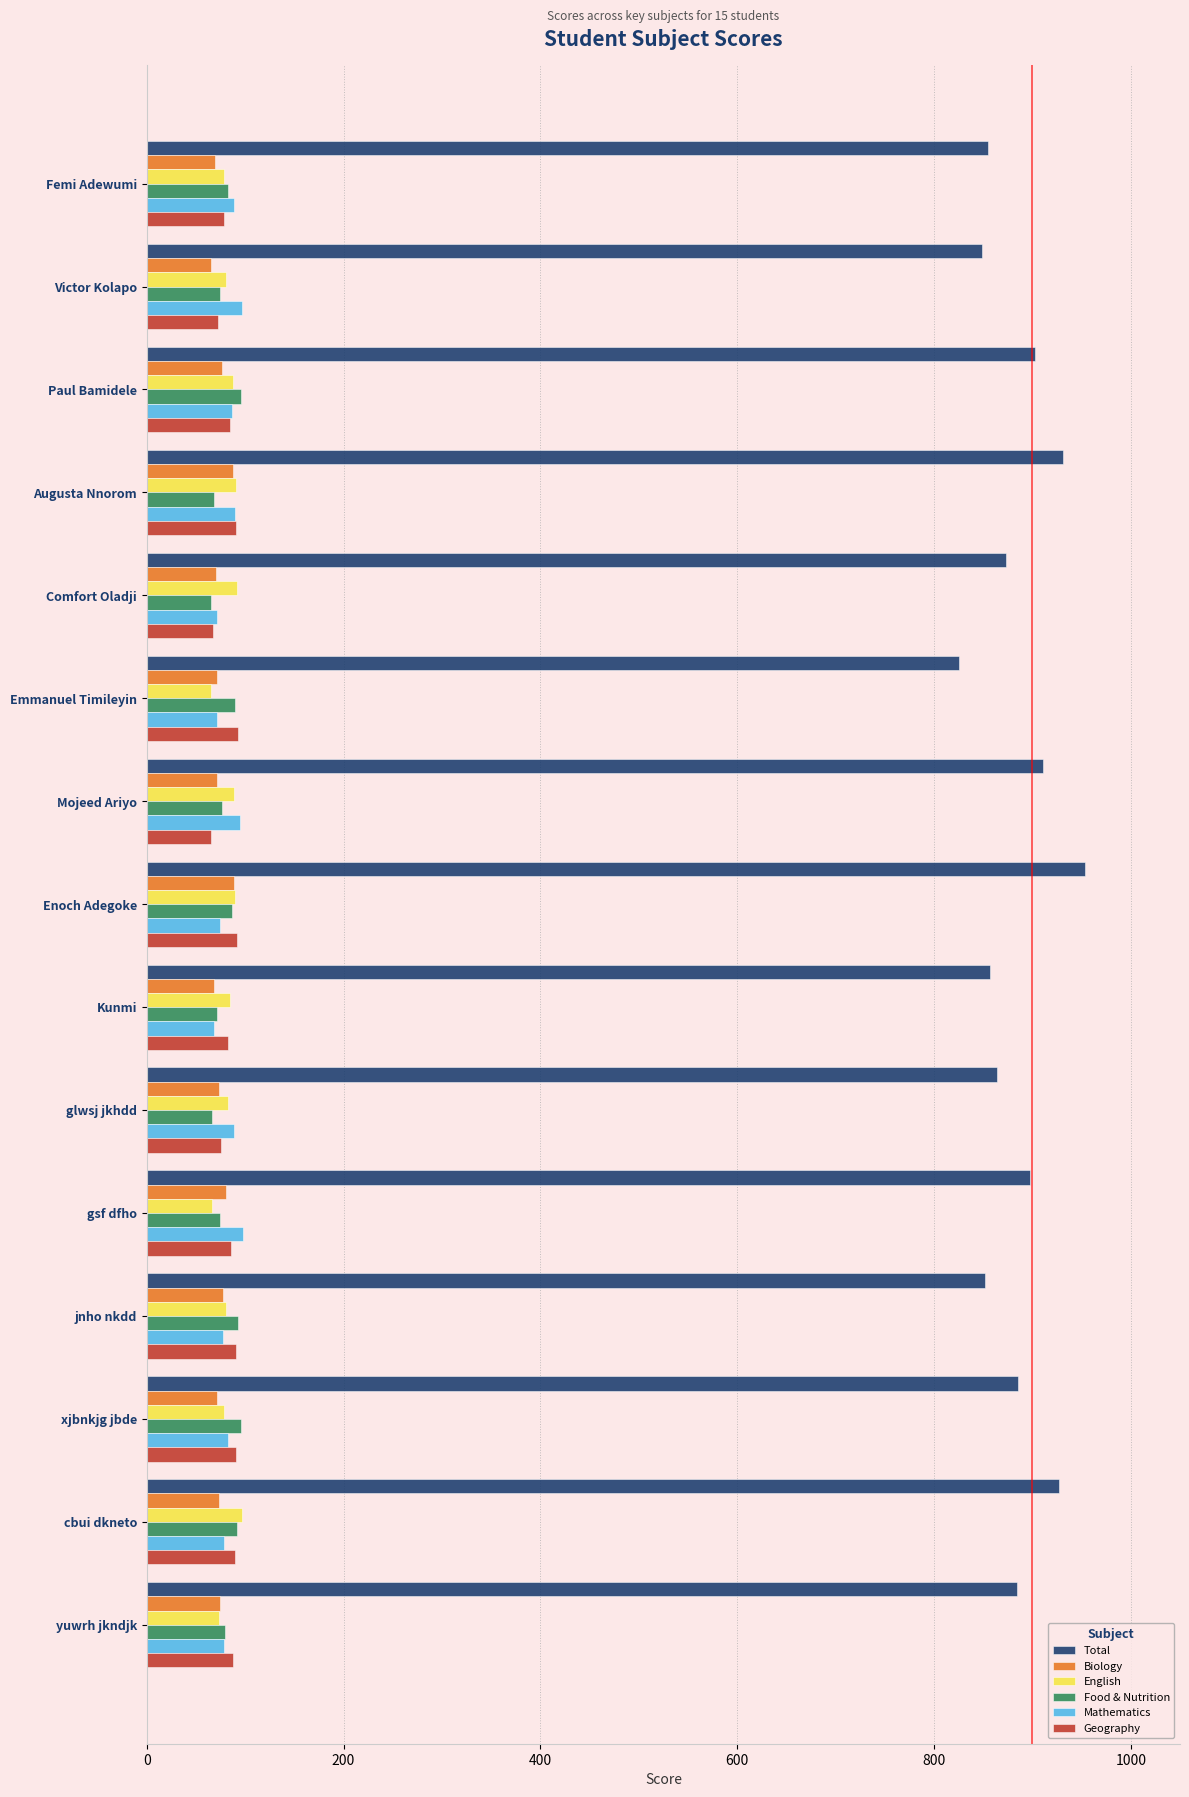

How many series are shown in this chart?

6